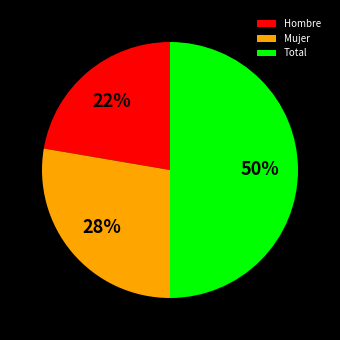

Approximately how many times larger is the value at Total compared to Mujer?

1.8